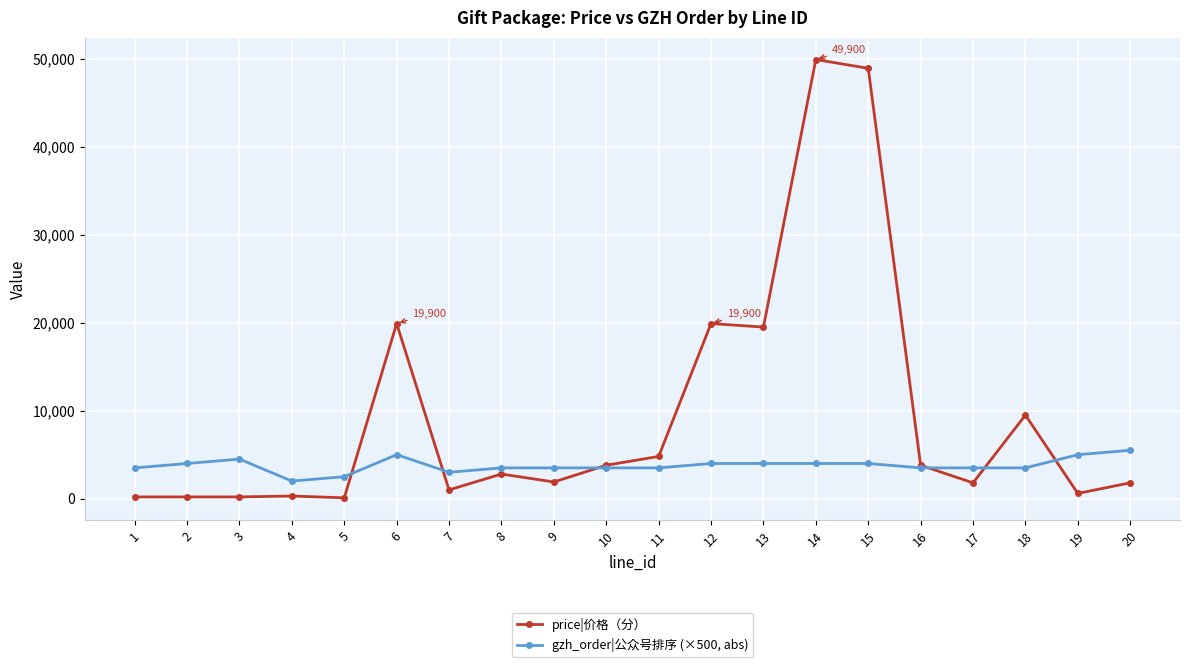

What is the difference between the highest and lowest values at 15?

44900